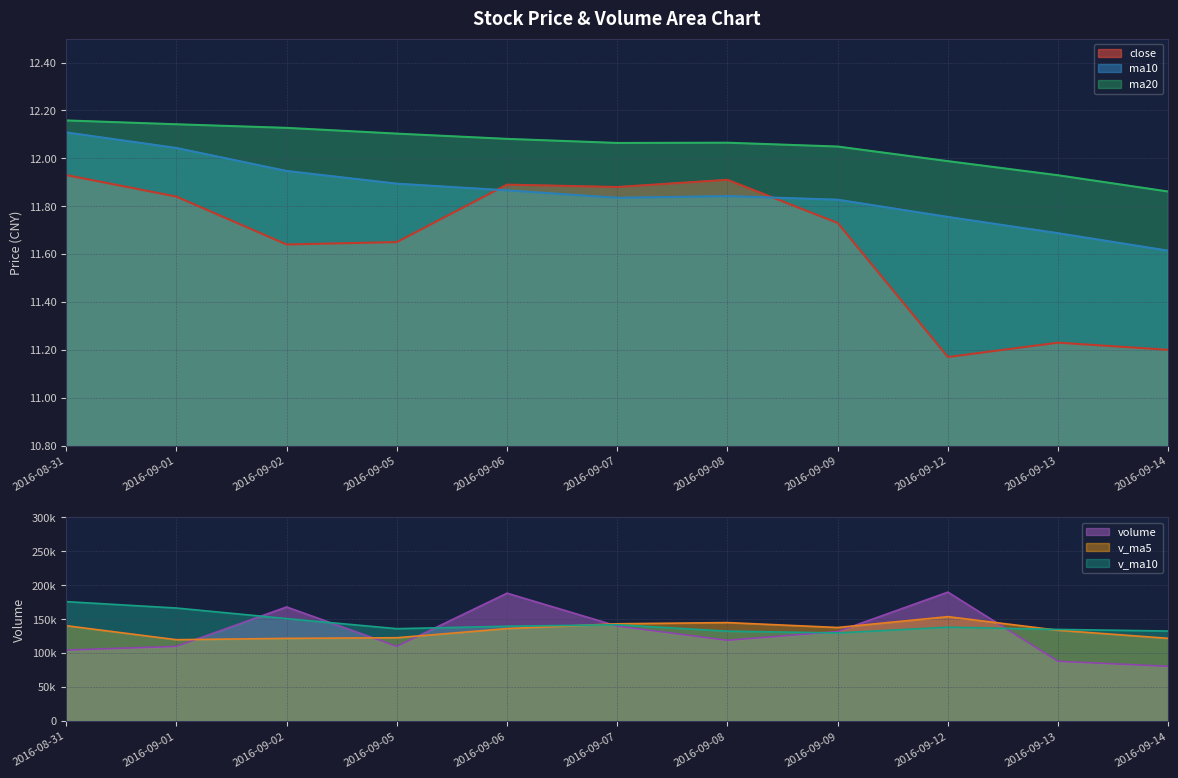

True or false: ma10 and ma20 intersect in this chart.

False